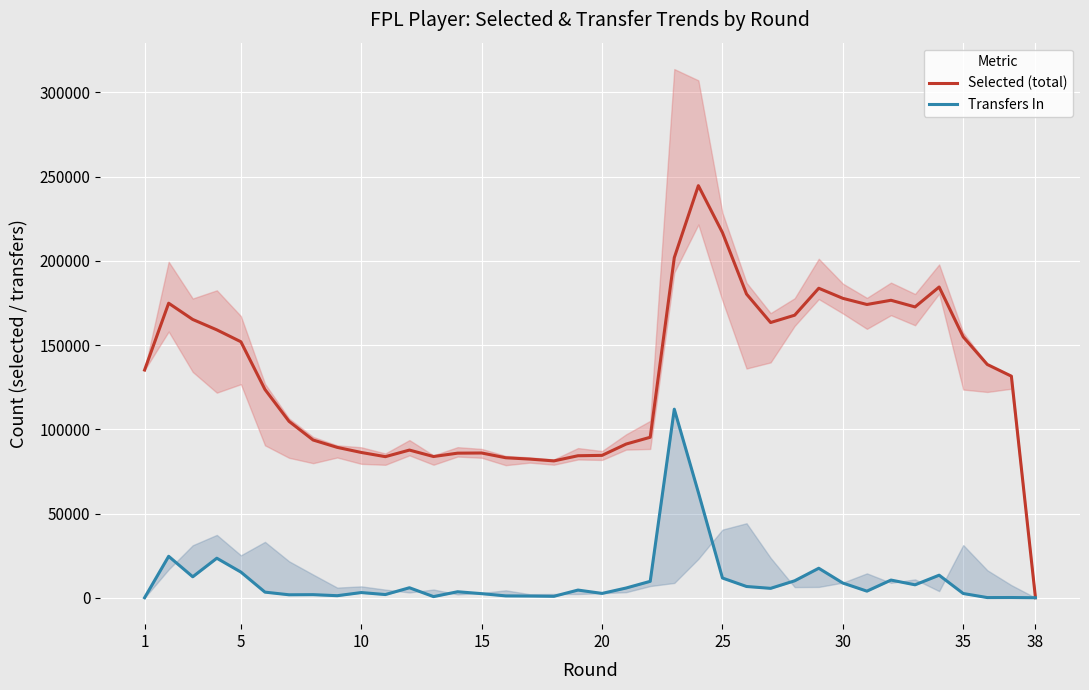

What are all the series names shown in the legend?

Selected (total), Transfers In